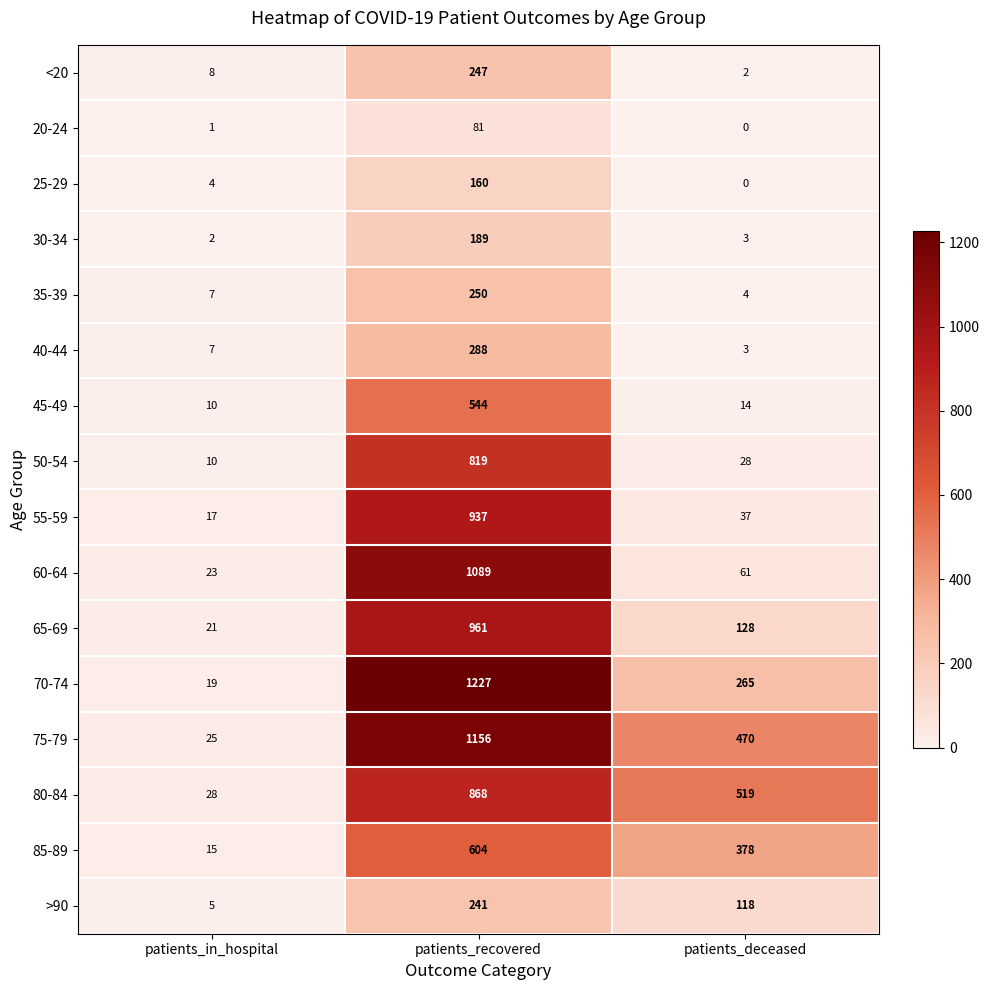

The 25-29 series shows -87 at patients_deceased. True or false?

False